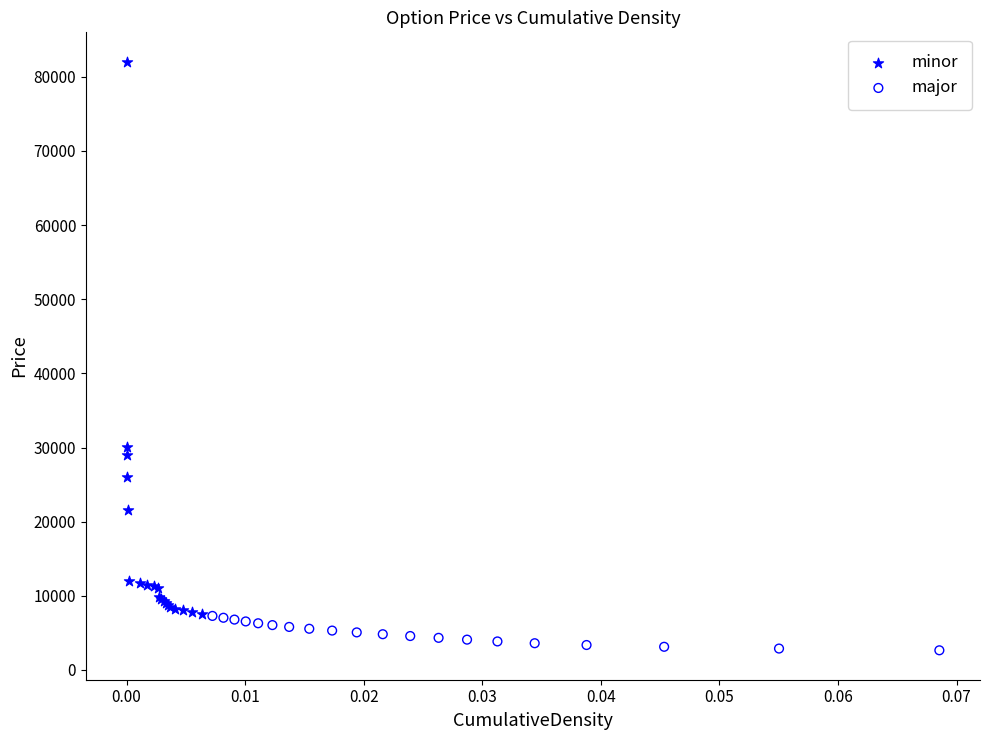

Which series contains the lowest Y value?

major